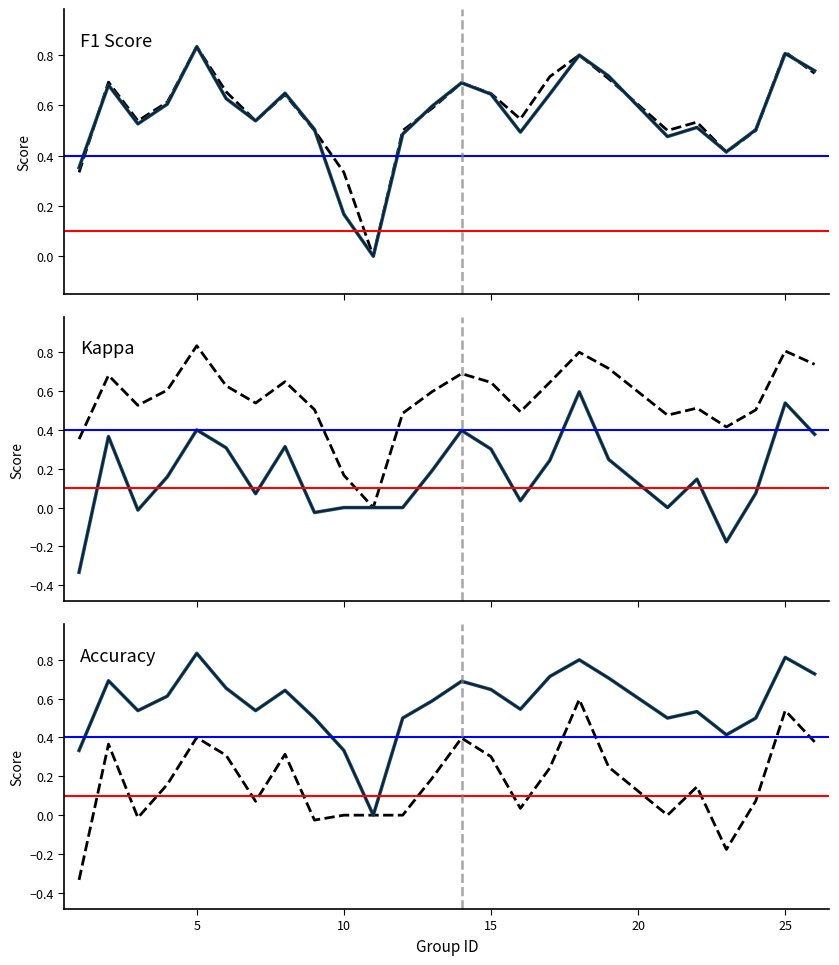

What is the minimum value shown in the chart?

-0.3